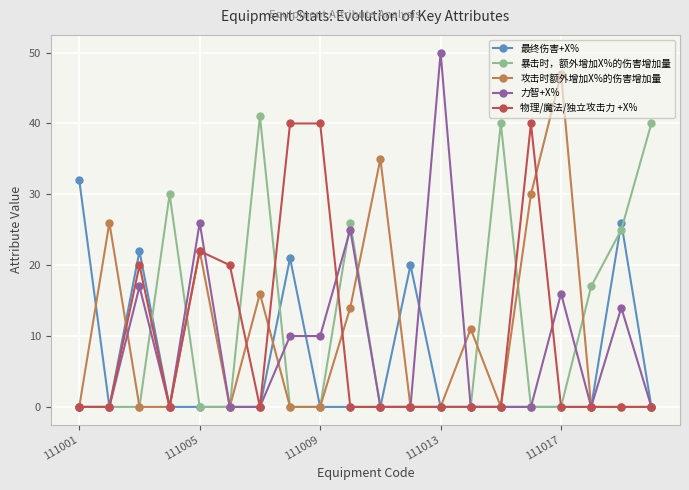

Which series has the widest spread of values?

力智+X%